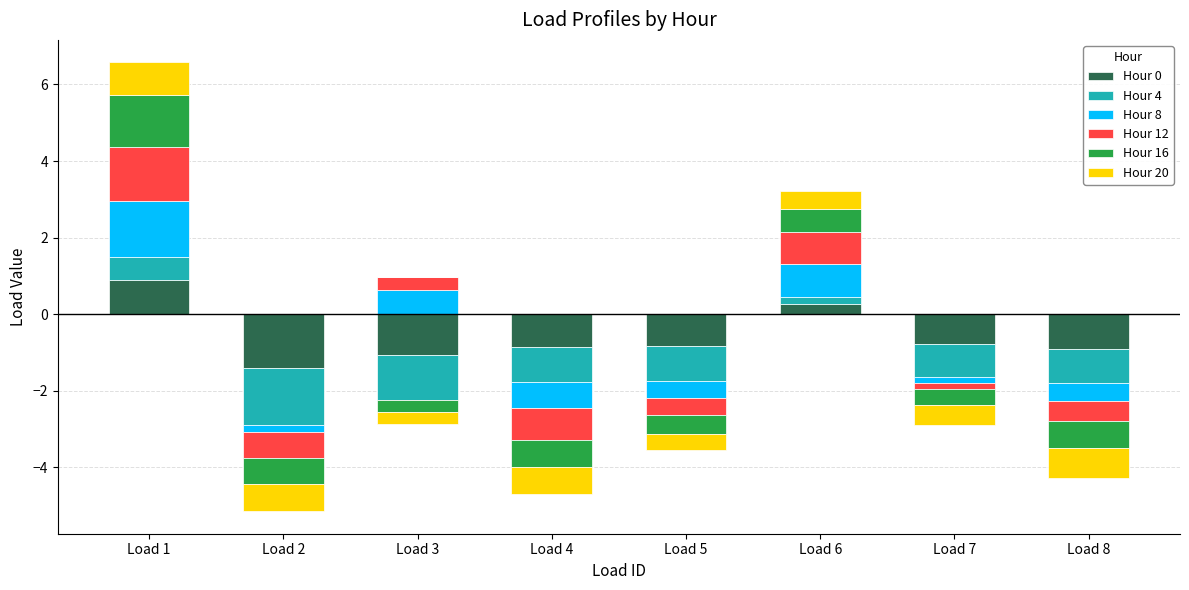

True or false: Hour 8 has a value of 0.4 at Load 1.

False